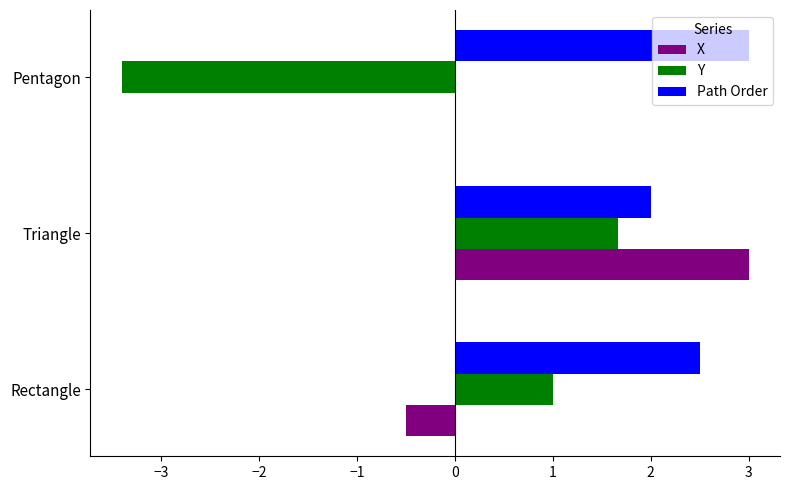

Read the Y value at Triangle.

1.7